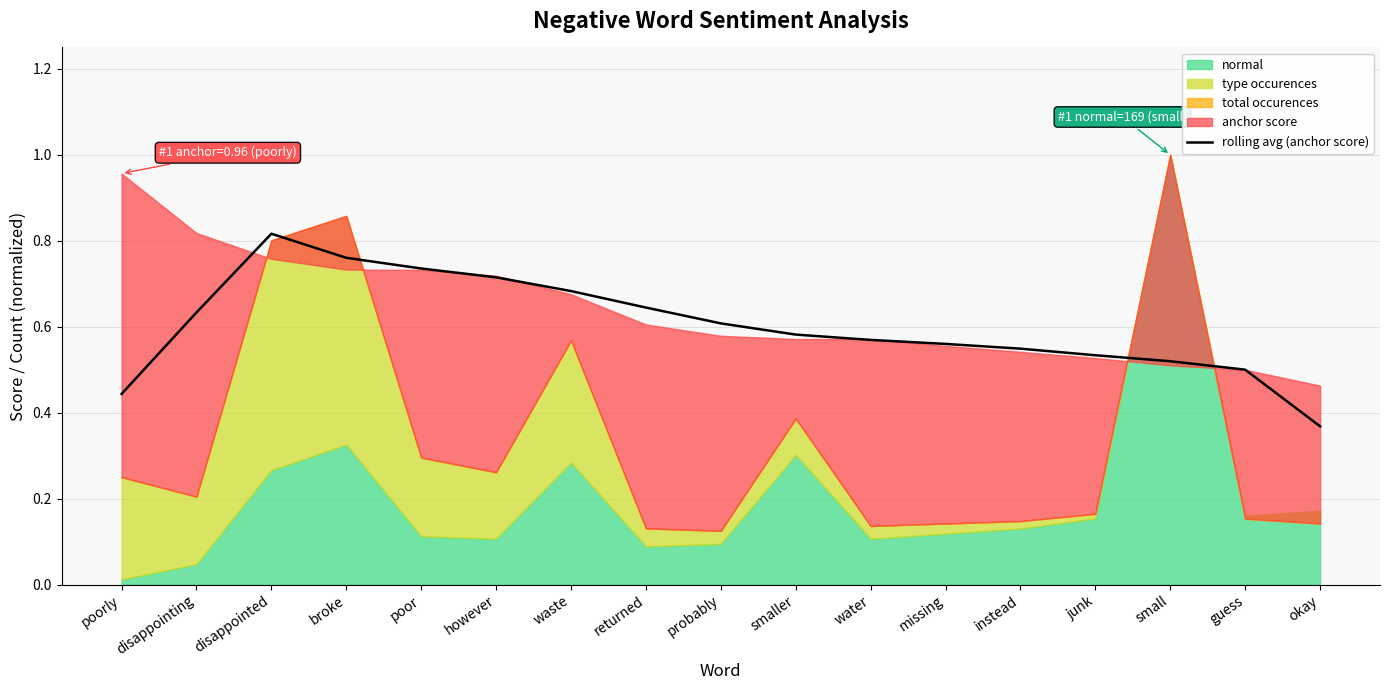

The rolling avg (anchor score) series shows 0.8 at water. True or false?

False